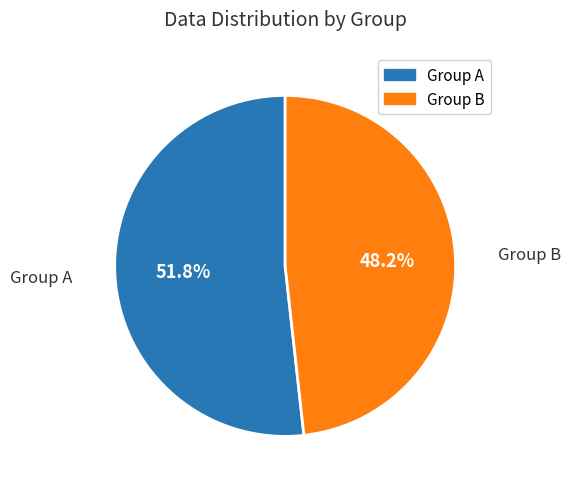

How many slices are in this pie chart?

2